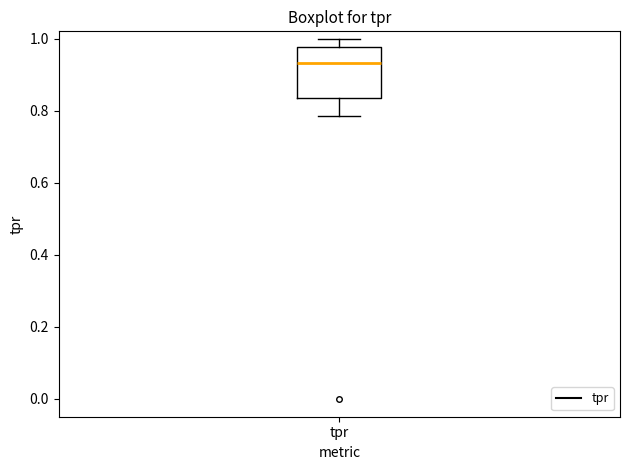

Read this box plot against the y-axis: the position of the median line, the range covered by the box, and the ends of both whiskers. The values are not printed on the chart, so give them approximately, as read against the axis.

median 0.94, box 0.84 to 0.98, whiskers 0.78 to 1.00